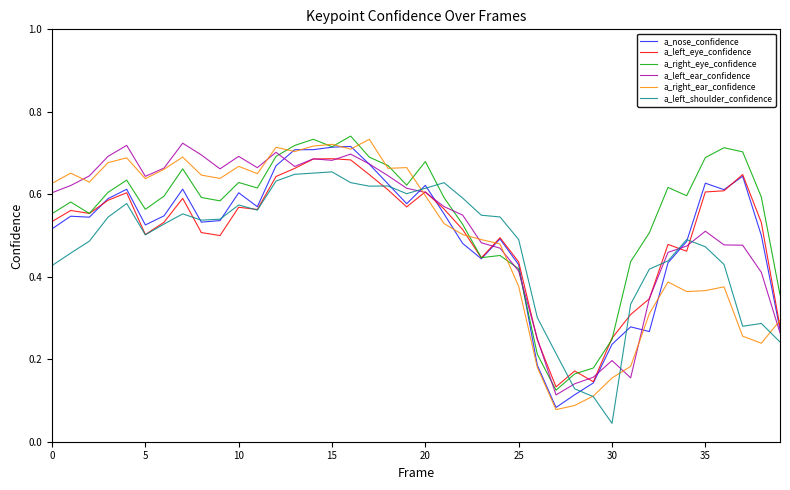

Which series has the widest spread of values?

a_right_ear_confidence